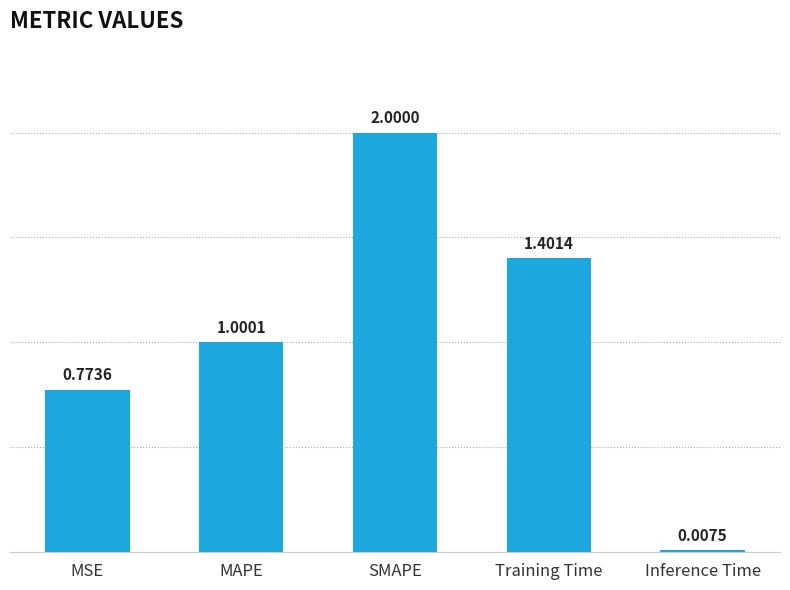

List the labels in order of value, largest first.

SMAPE, Training Time, MAPE, MSE, Inference Time